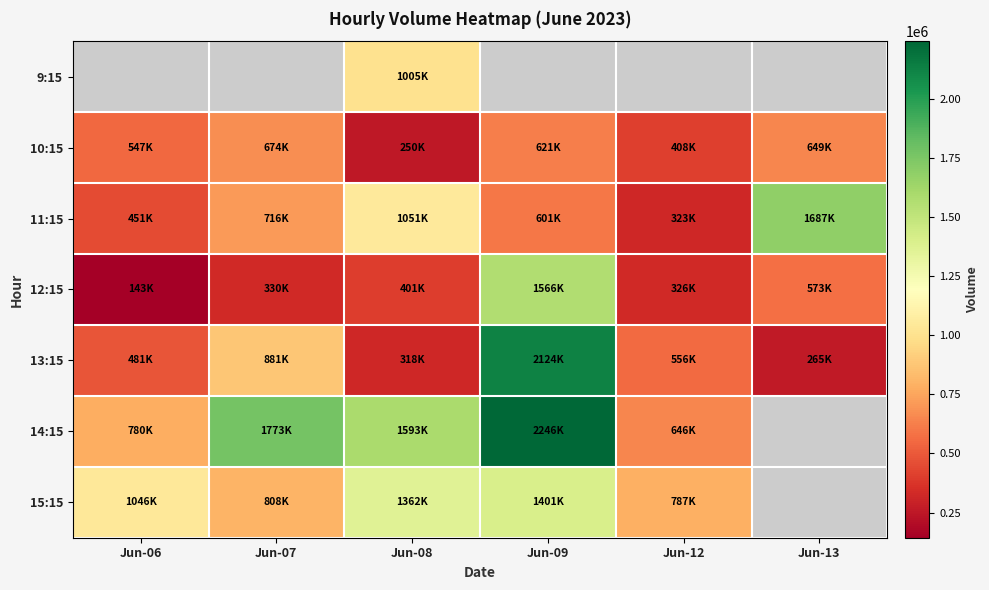

Count the number of categories in the chart.

6